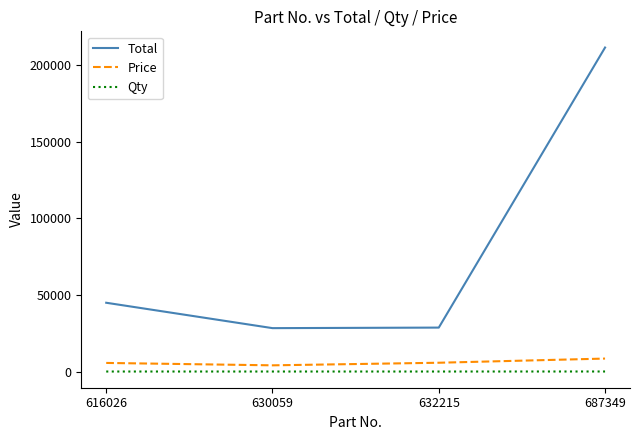

Which series has the largest range (max minus min)?

Total